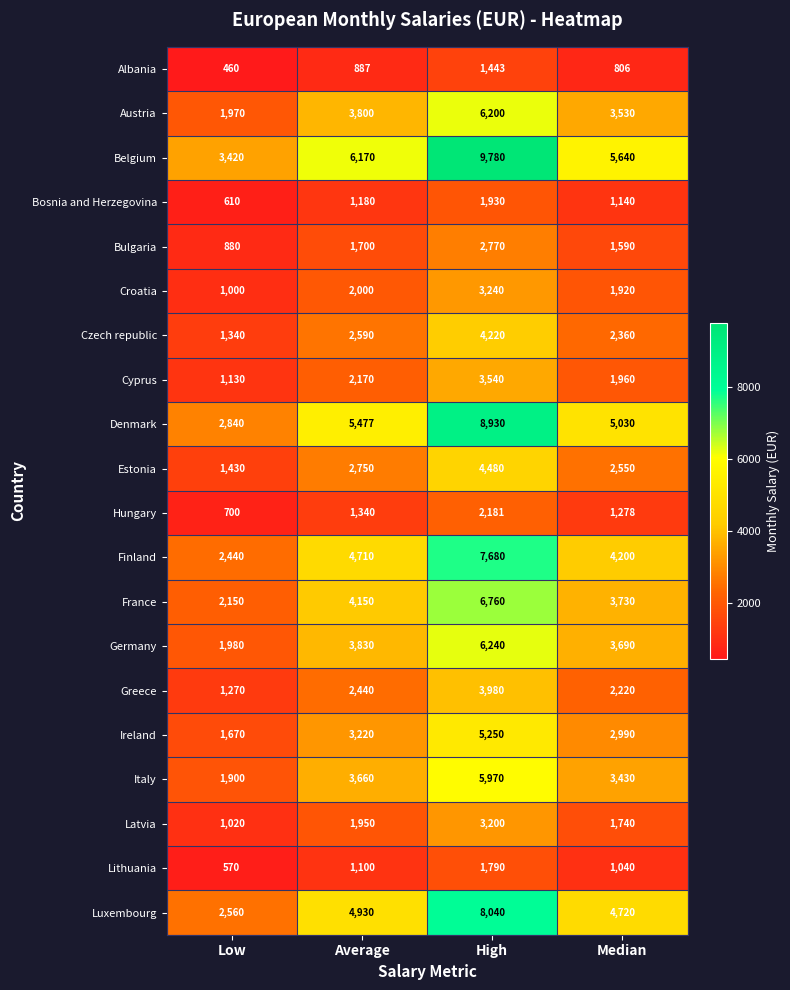

What is the difference between the second highest and second lowest values in the Luxembourg series?

210